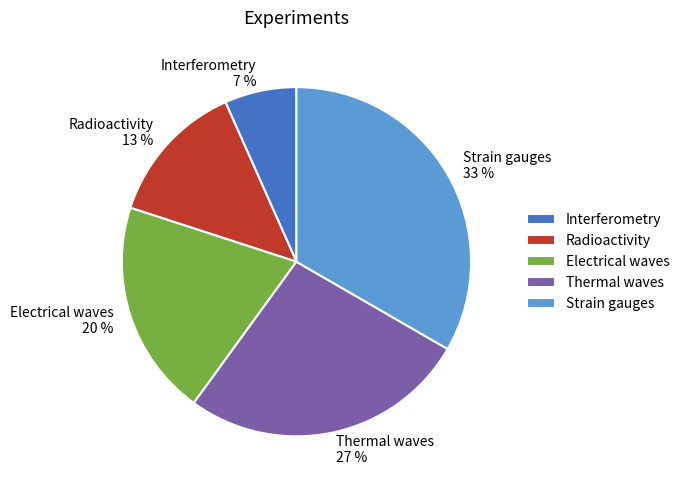

Is Strain gauges the majority of the pie?

No